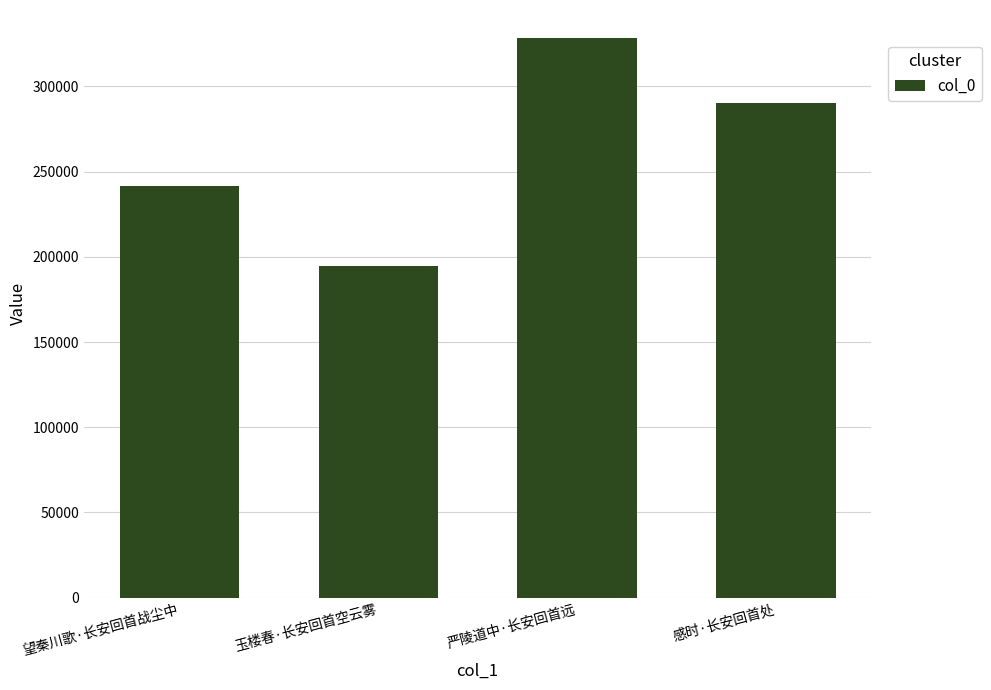

What is the label of the 1st bar from the left?

望秦川歌·长安回首战尘中